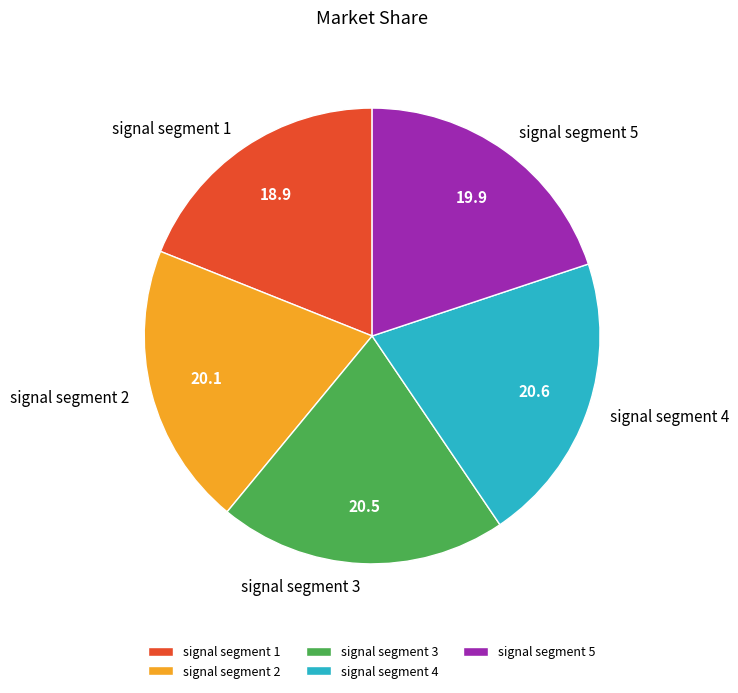

How many slices are in this pie chart?

5